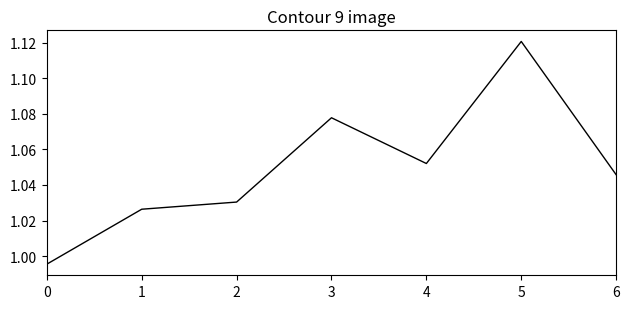

Which has a higher value, 2 or 6?

6